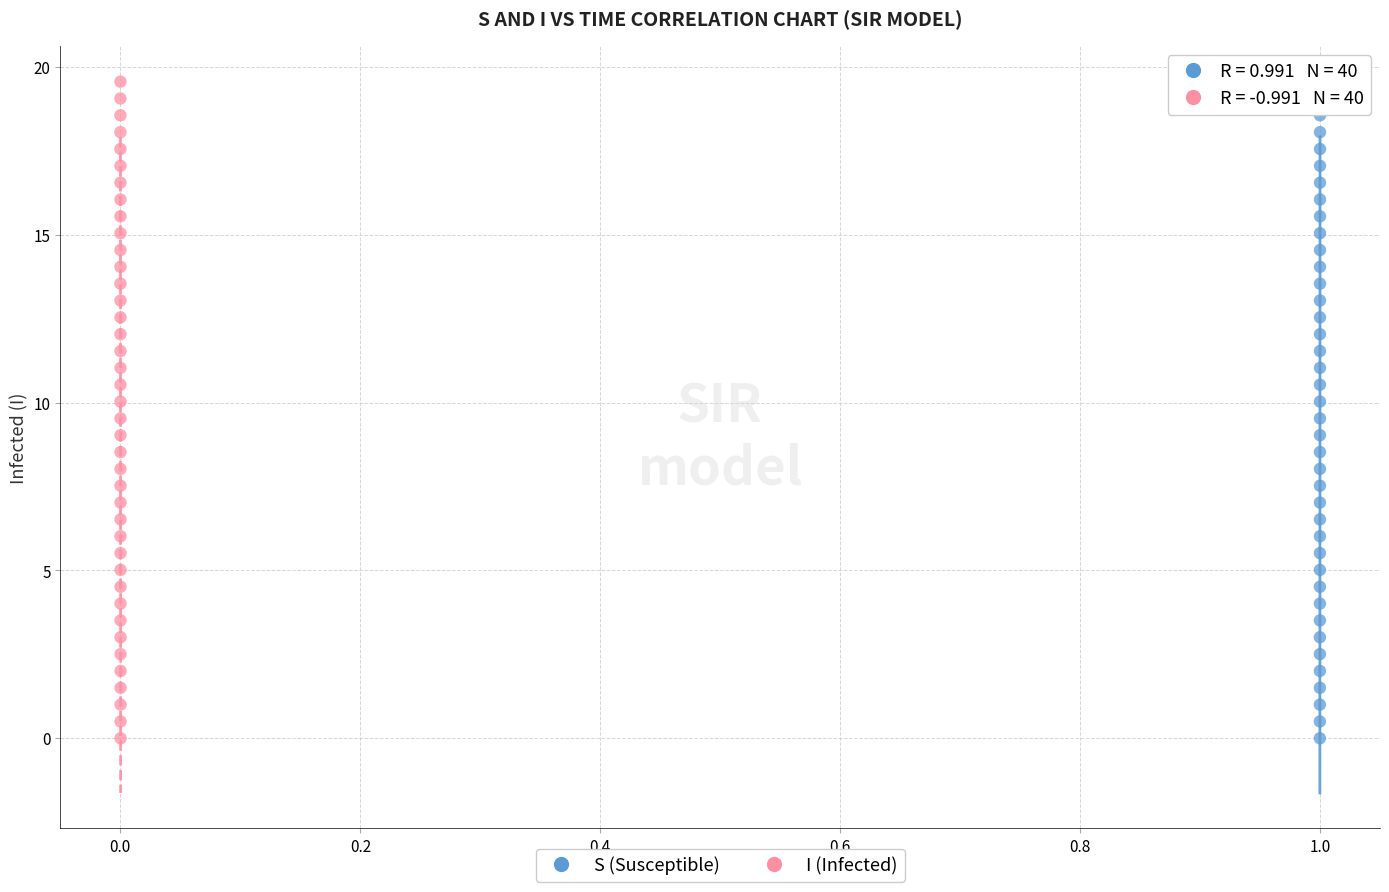

What are all the series names shown in the legend?

S (Susceptible), I (Infected)